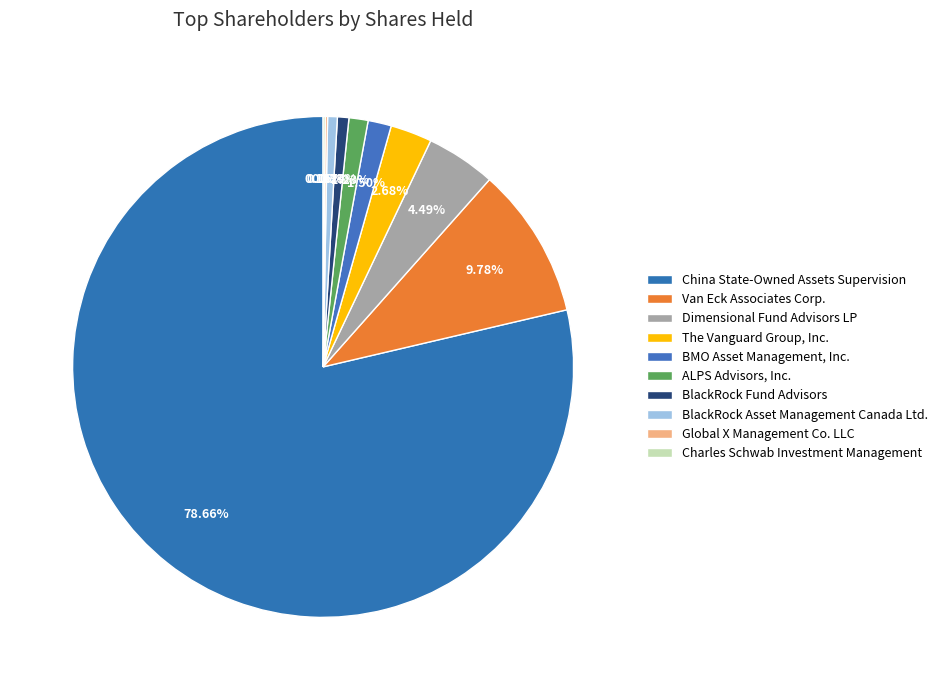

Which category has the biggest portion of the pie?

China State-Owned Assets Supervision